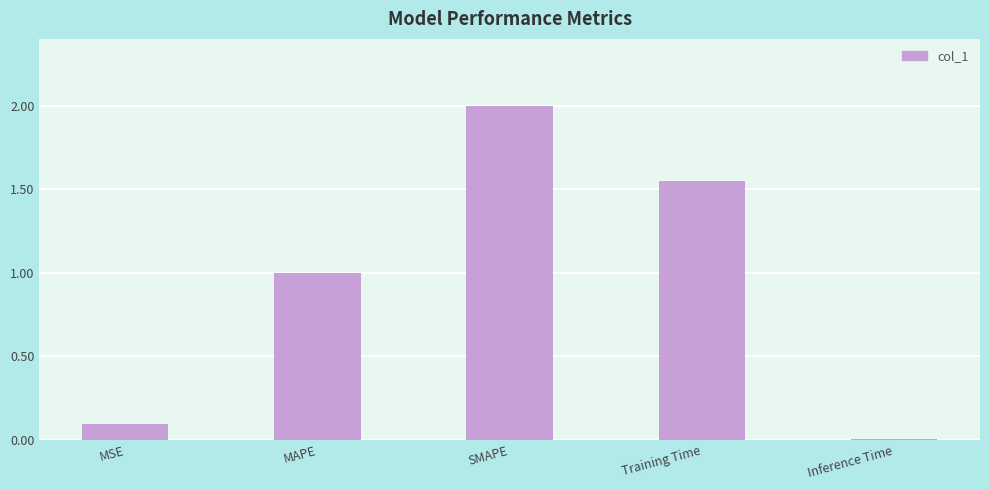

Rank the categories by value from lowest to highest.

Inference Time, MSE, MAPE, Training Time, SMAPE